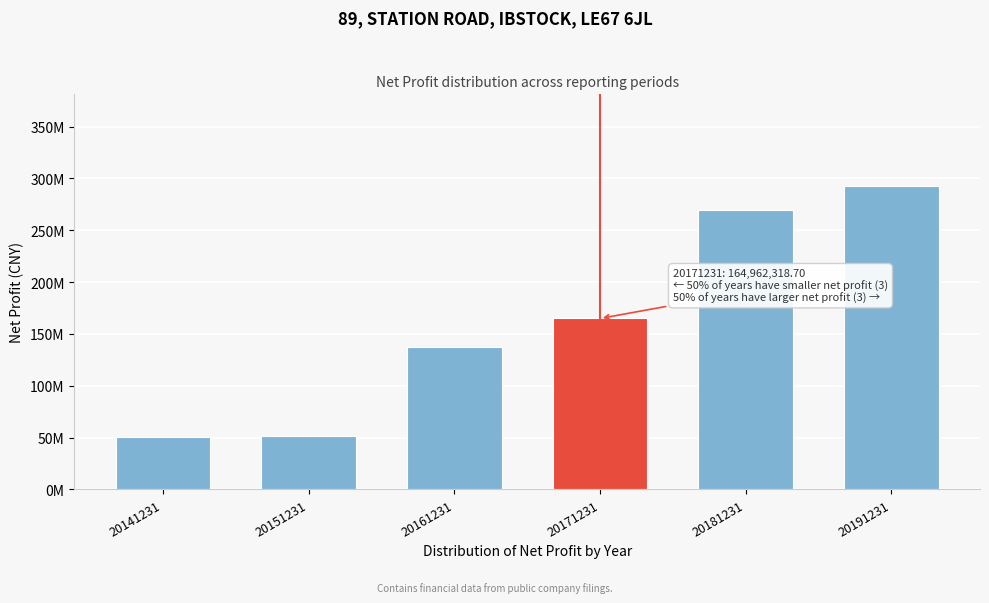

Are the bars horizontal?

No